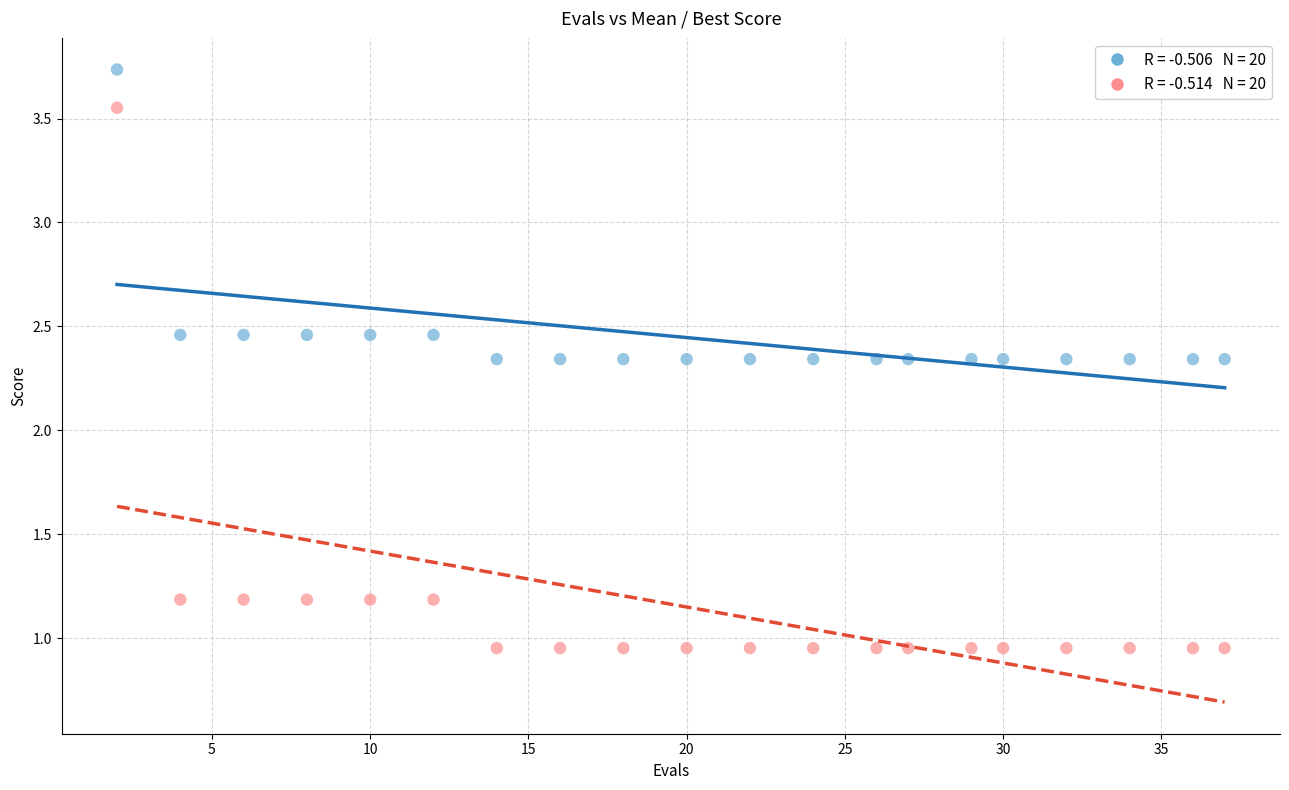

Across all data points, what is the range of X values (max minus min)?

35.0